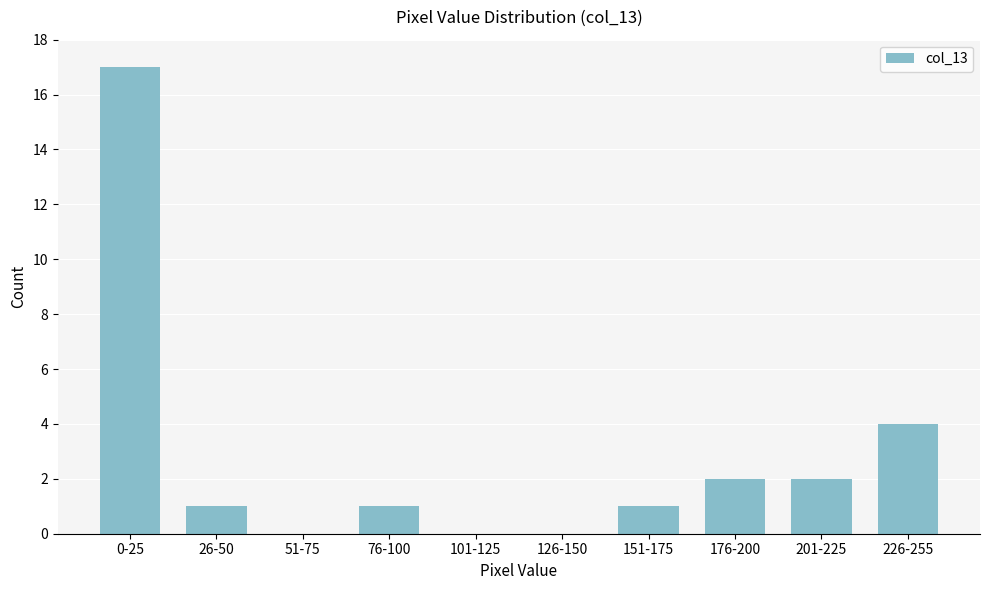

Reading left to right, extract all data points from this chart.

0-25=17	26-50=1	51-75=0	76-100=1	101-125=0	126-150=0	151-175=1	176-200=2	201-225=2	226-255=4